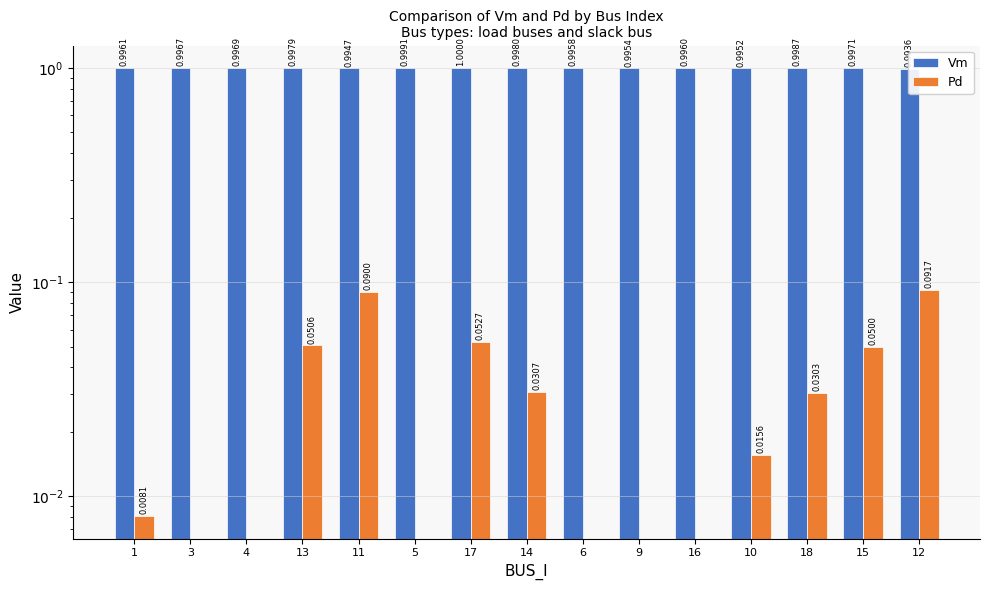

How many categories are shown in the chart?

15